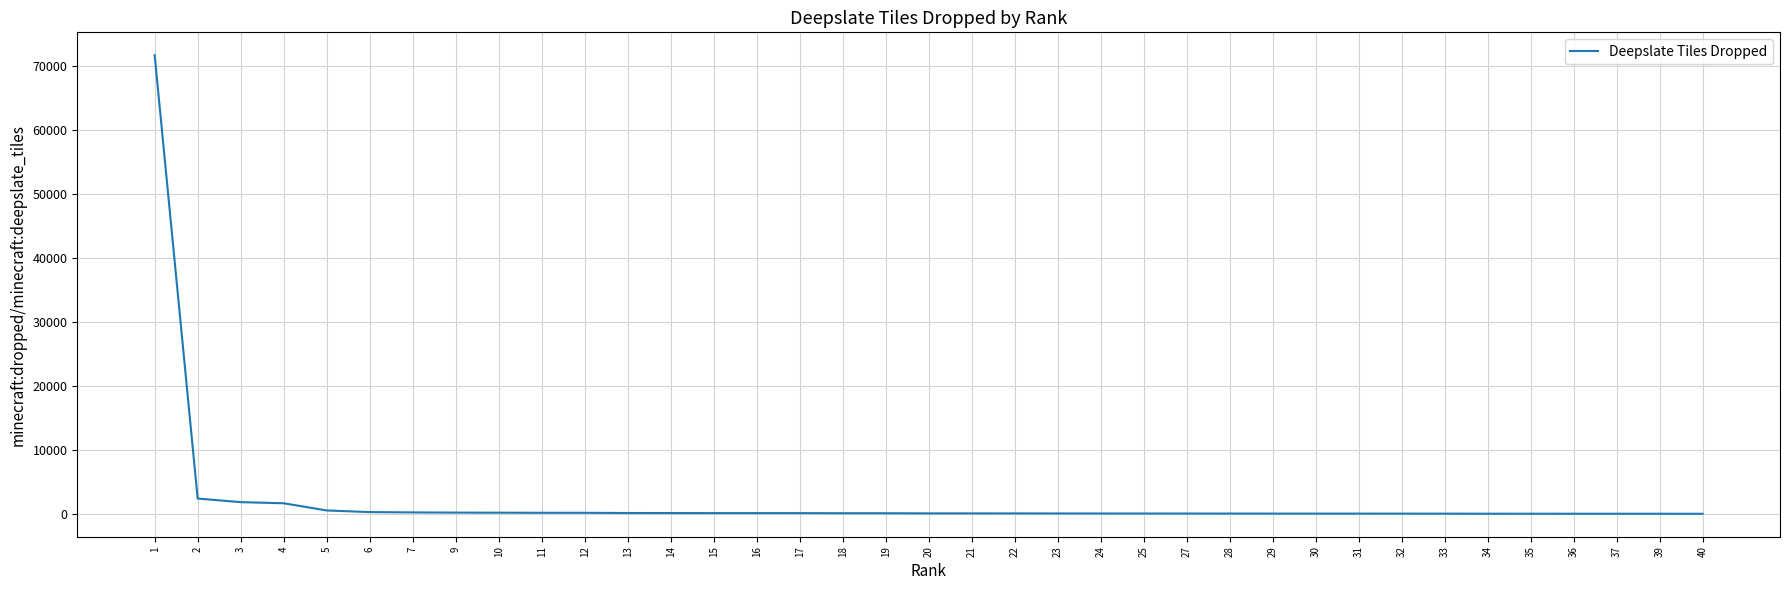

Where does the data first go above 86?

1